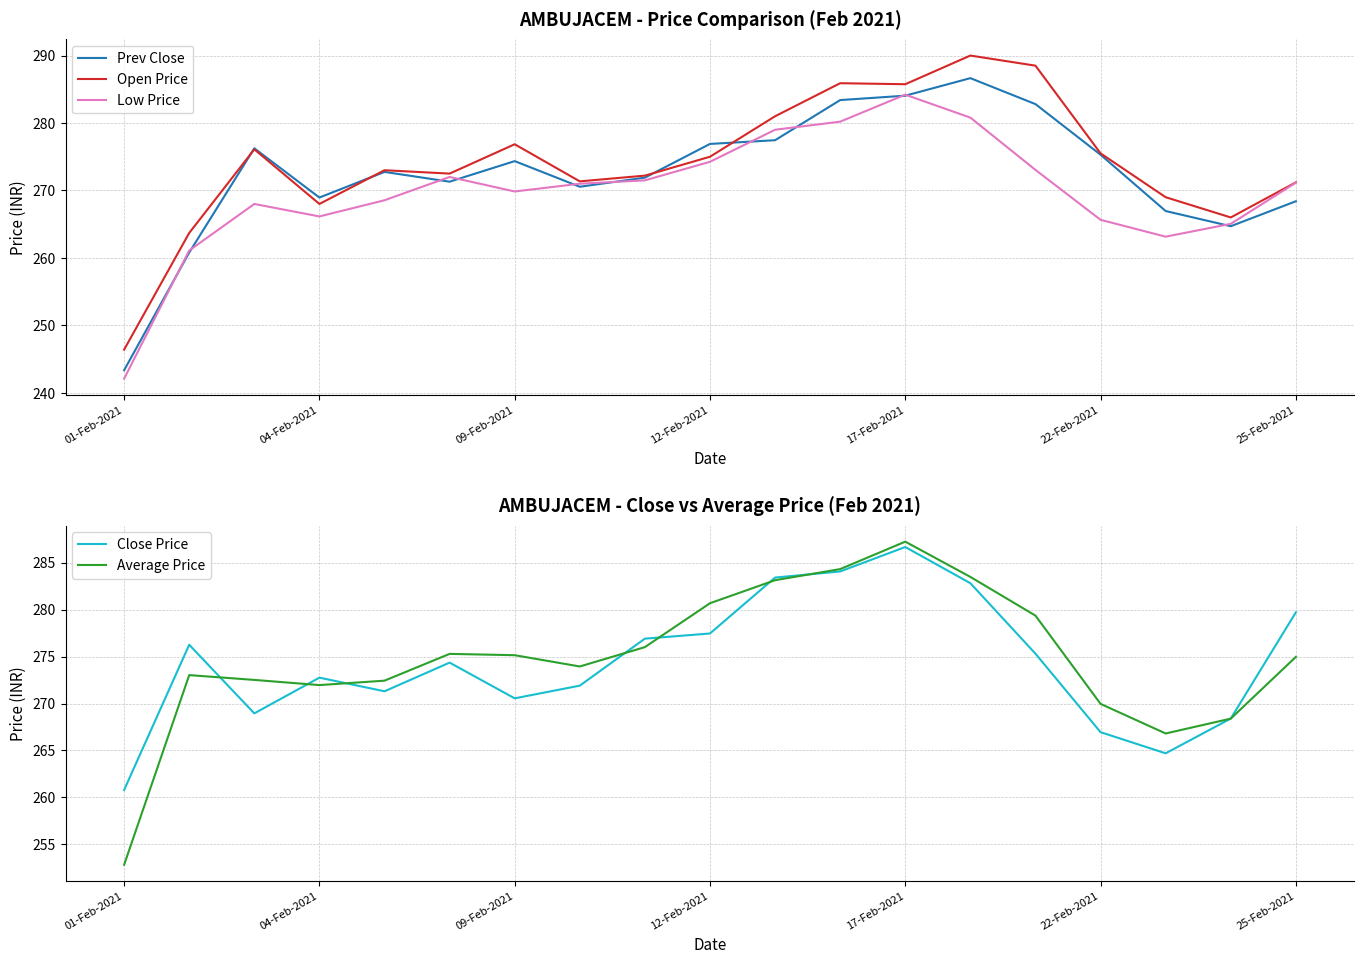

At how many categories does at least one series exceed 276?

11